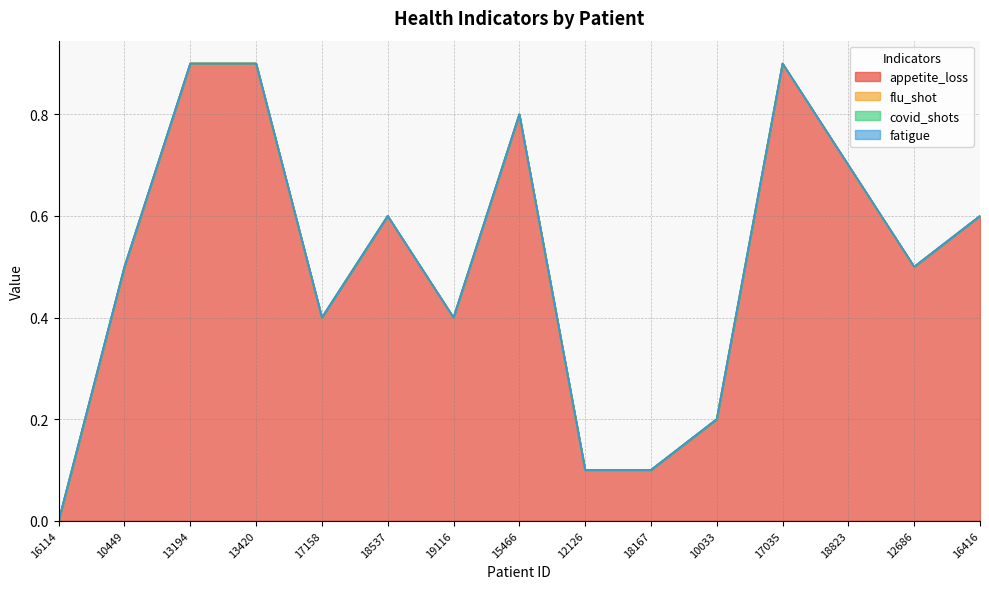

Does the chart display data point markers on the line(s)?

No